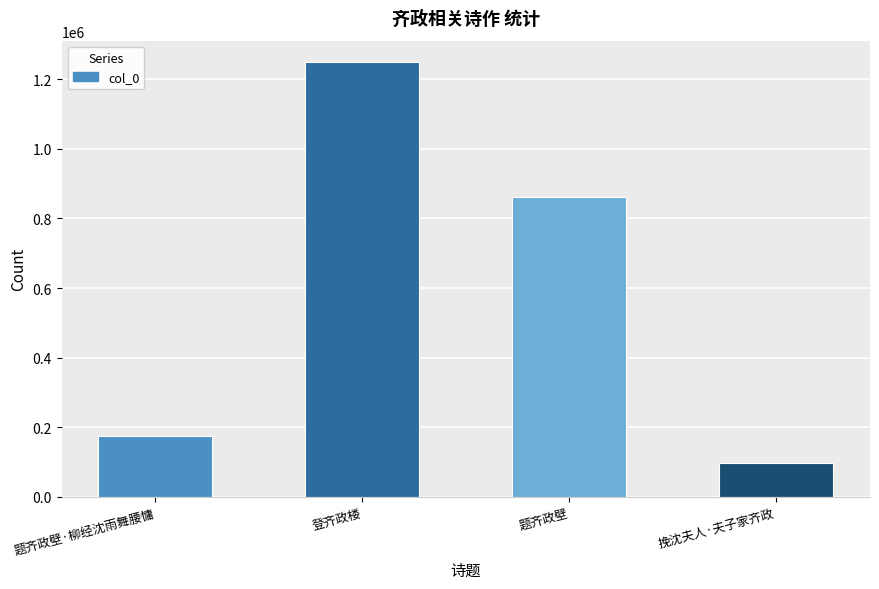

What is the value of the 4th bar from the left?

97895